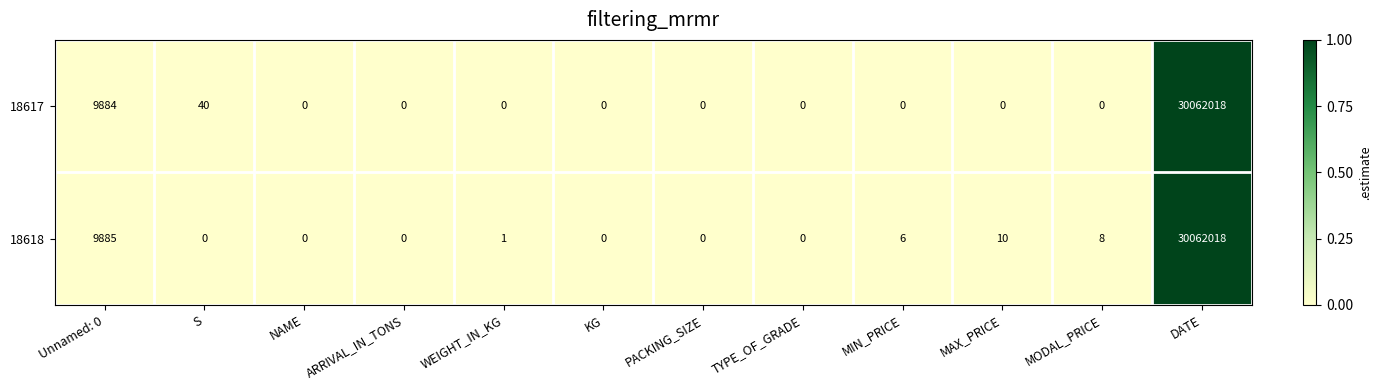

Where is 18617 nearest to the value 15031009?

Unnamed: 0